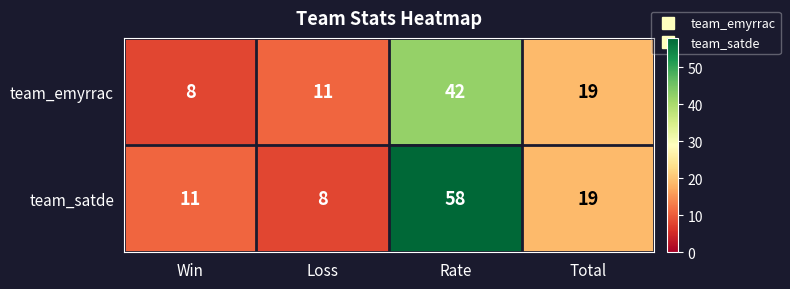

Which label corresponds to the largest value in the chart?

Rate